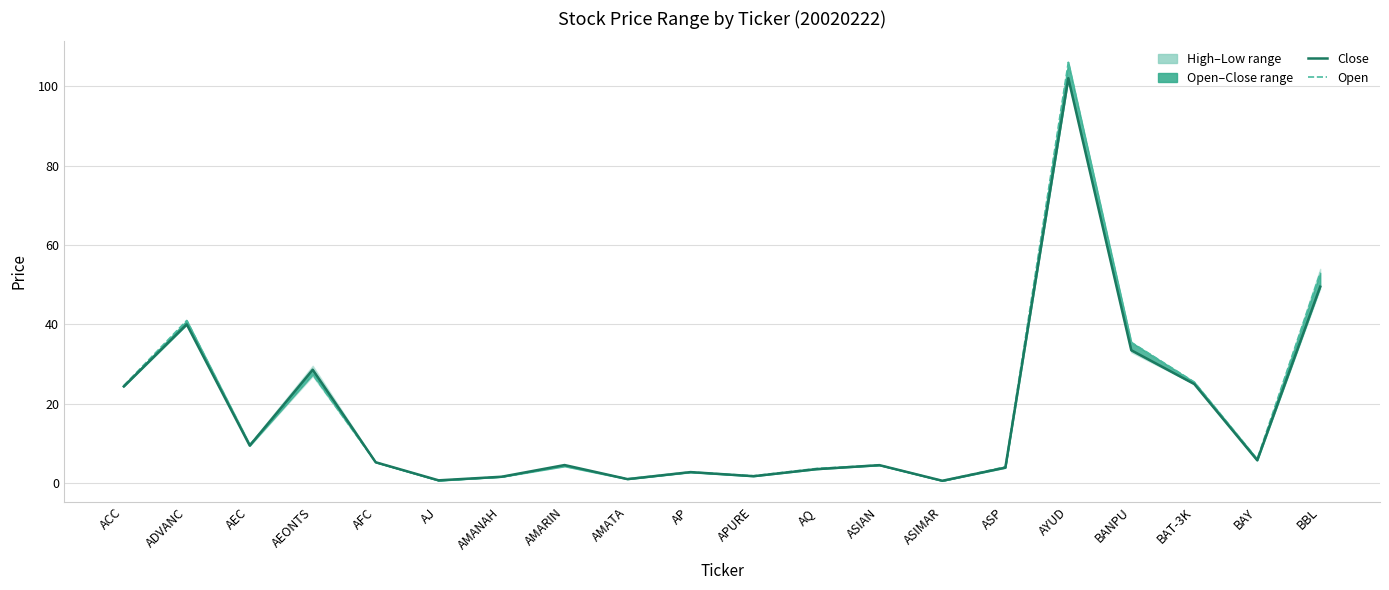

Which series has the largest range (max minus min)?

Open